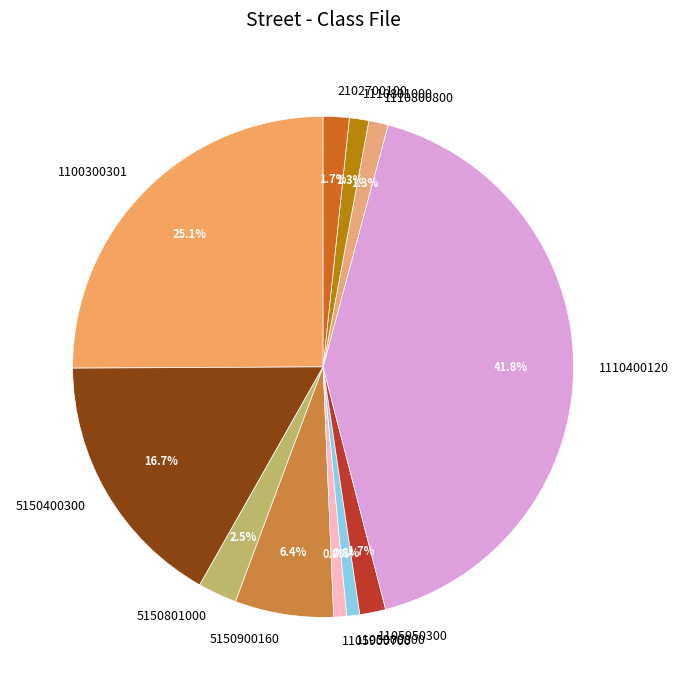

Which category has the biggest portion of the pie?

1110400120